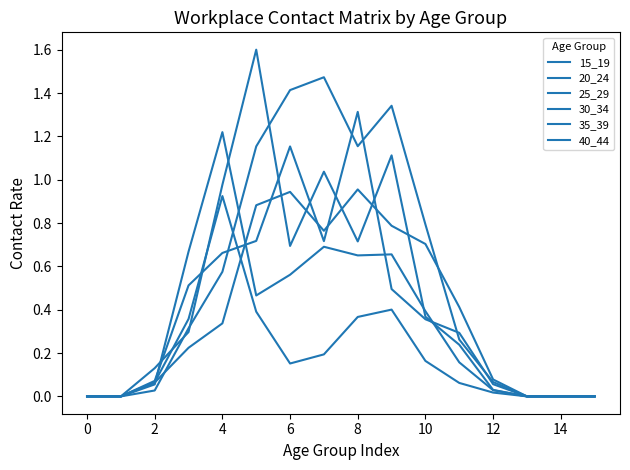

How many times do 35_39 and 30_34 cross each other?

3